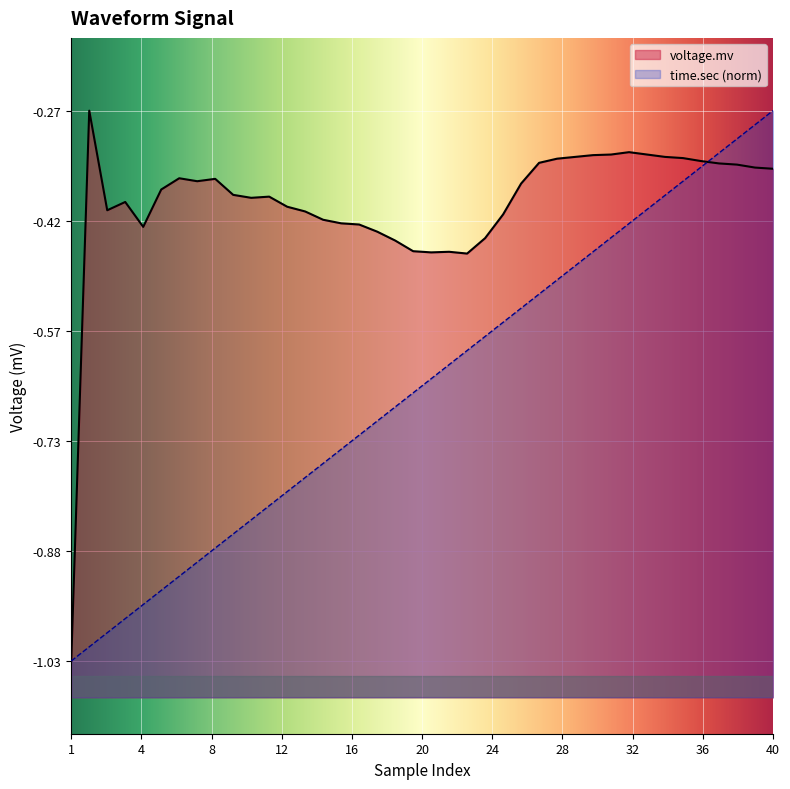

What is the value of the voltage.mv point at the 9th from the left?

-0.4